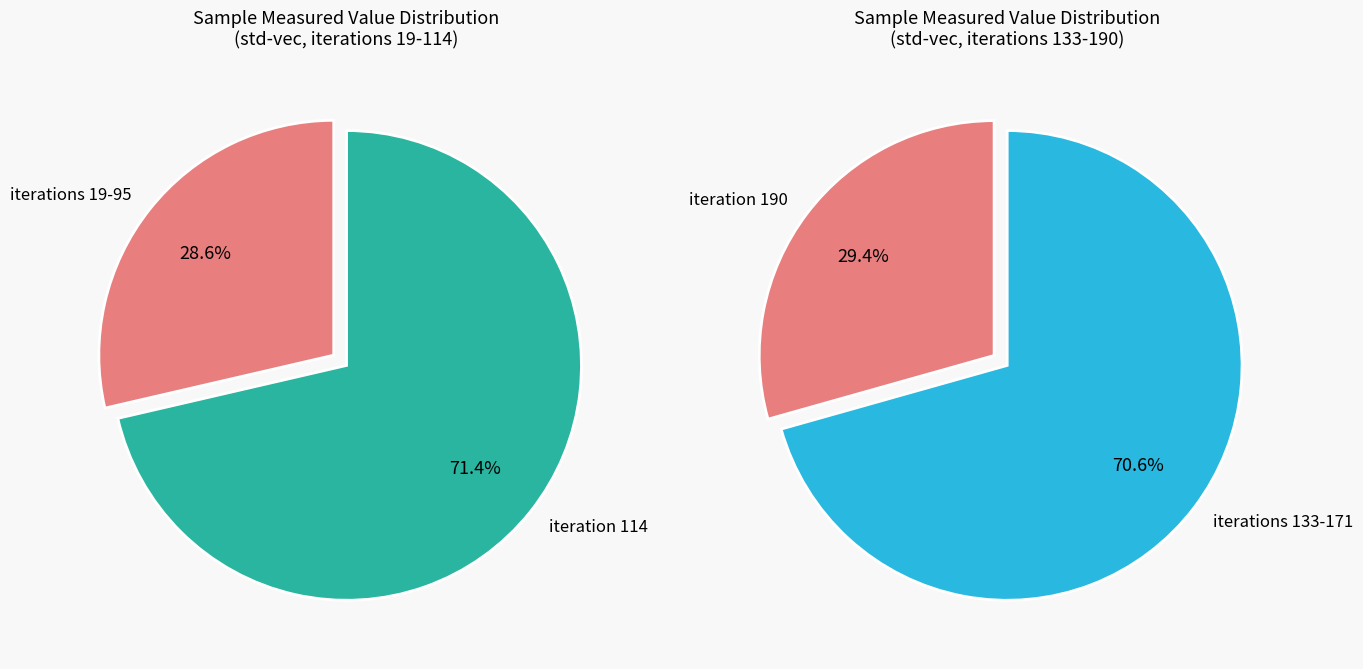

Is it true that 57 is 1% of the pie?

False